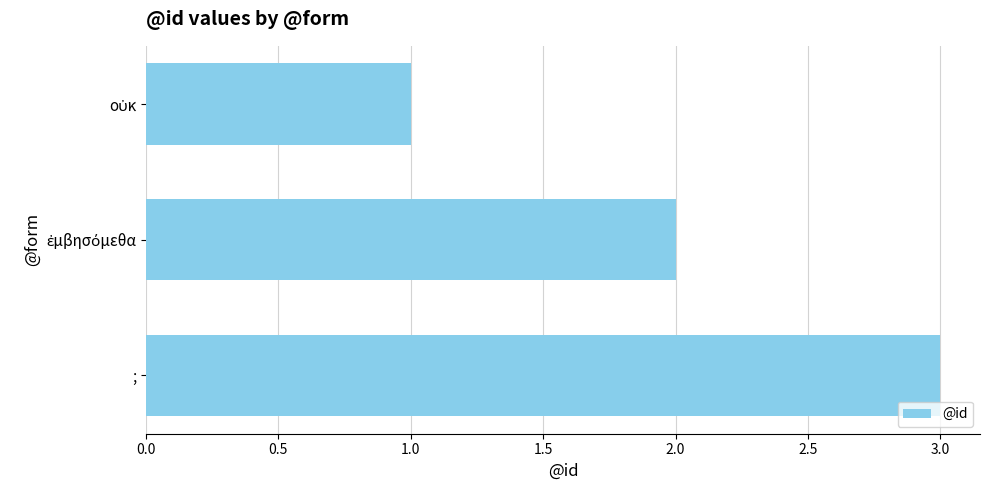

The chart shows a value of 3 at ;. True or false?

True